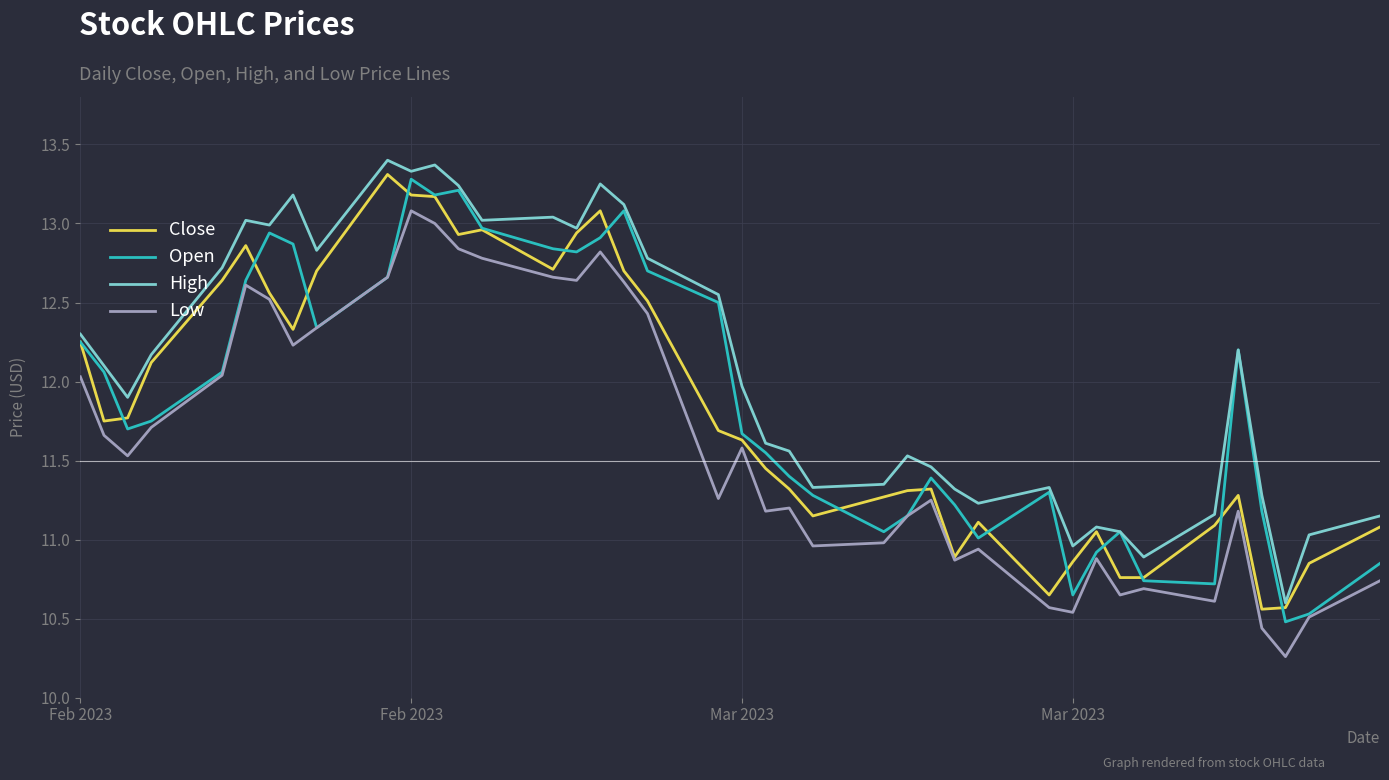

What is the greatest value displayed?

13.4